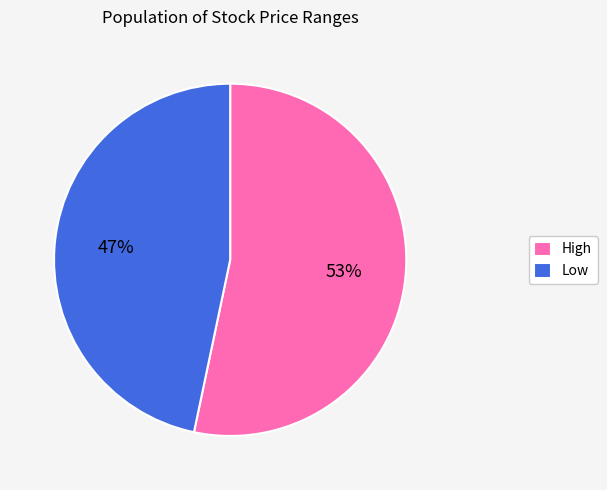

Which has a higher value, Low or High?

High